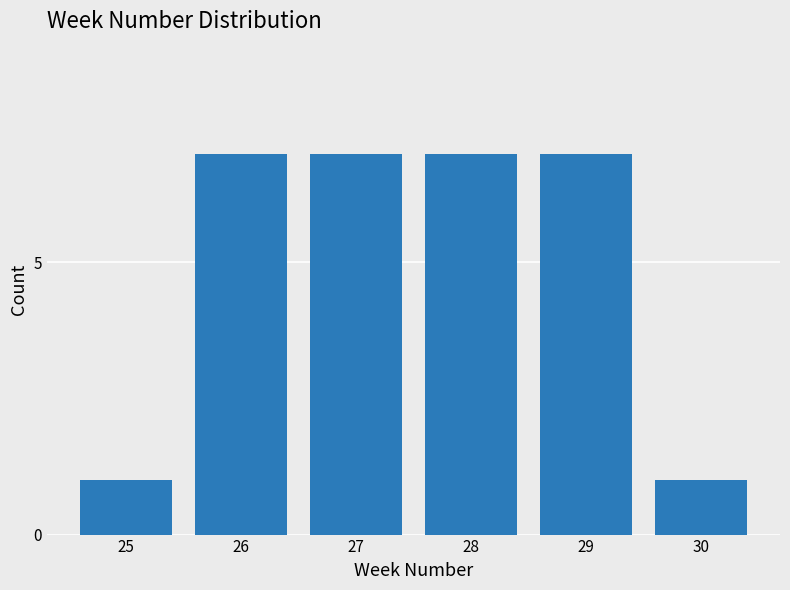

Reading left to right, what are all the values shown in this chart?

1	7	7	7	7	1